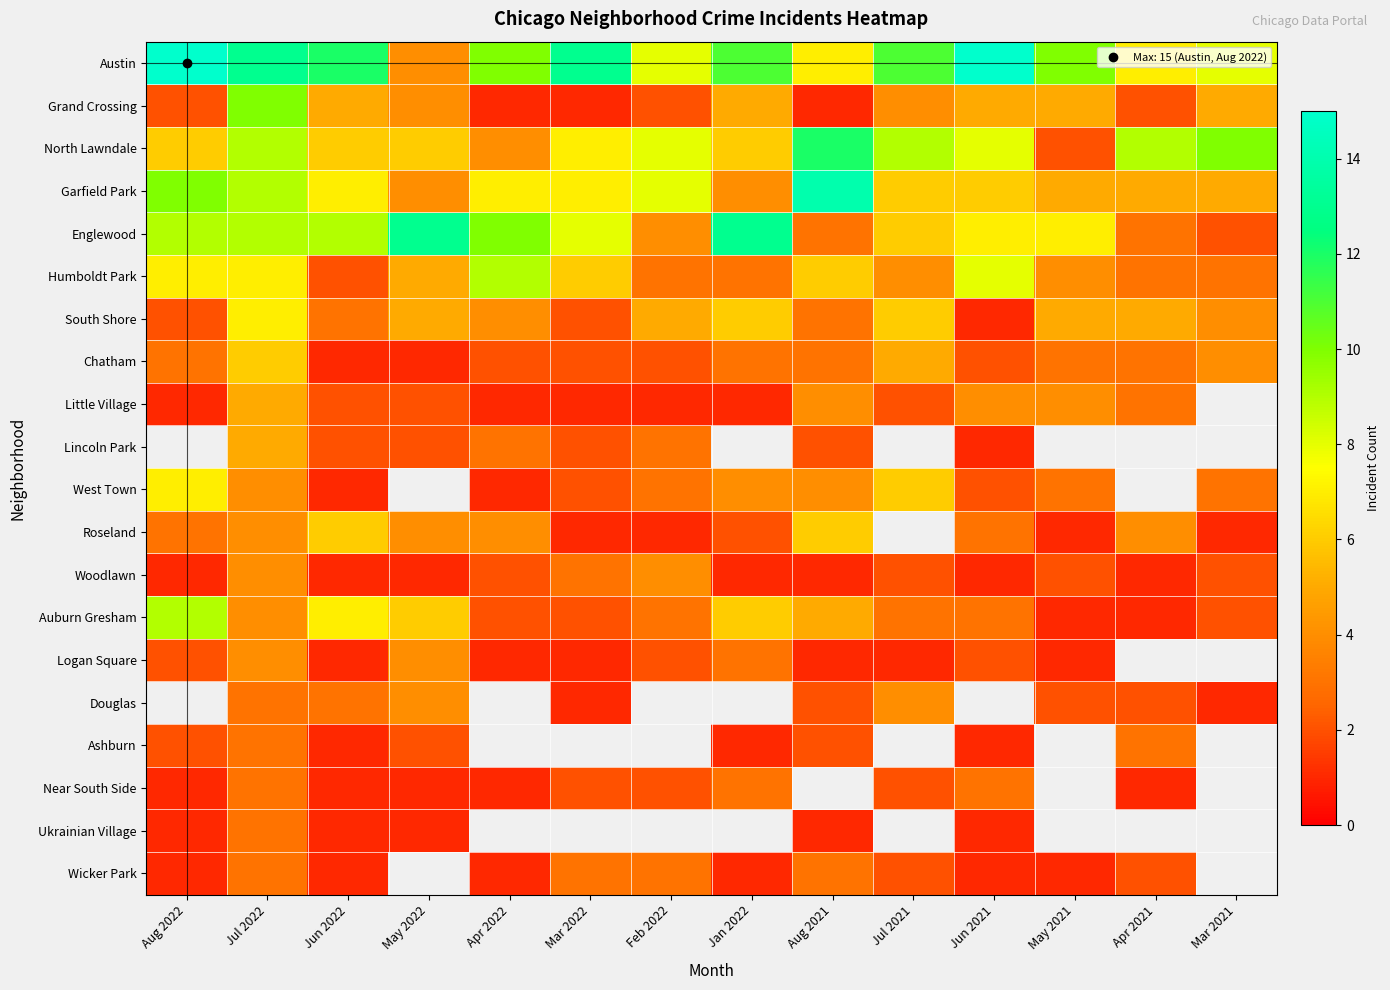

What is the difference between the highest and lowest values at Jun 2021?

14.0